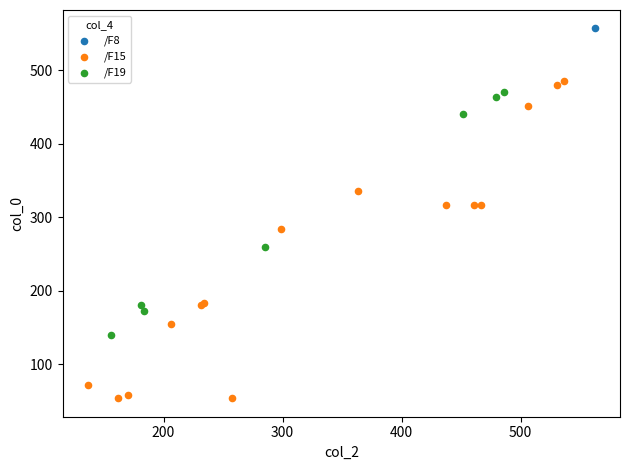

What are all the series names shown in the legend?

/F8, /F15, /F19